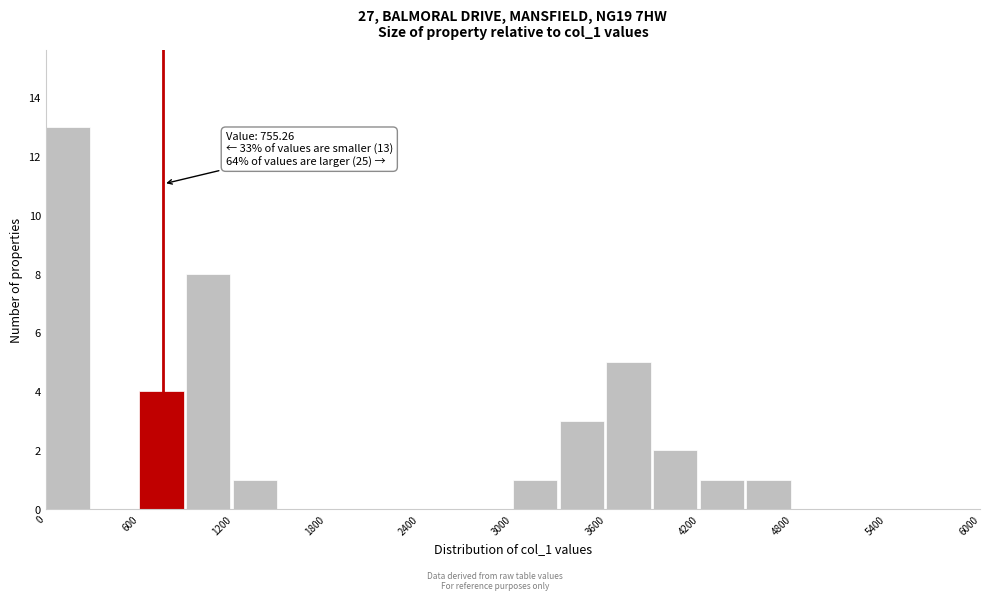

Read against the x-axis, roughly where is the centre of the tallest bar?

100